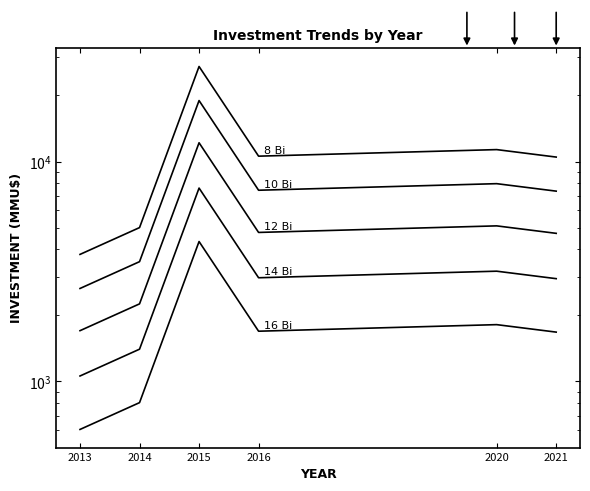

How many lines are shown in the chart?

5